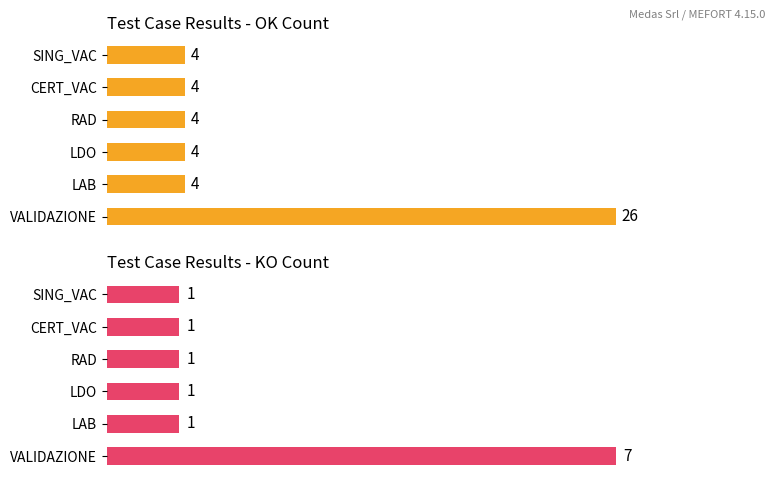

Which series has the largest total across all categories?

OK